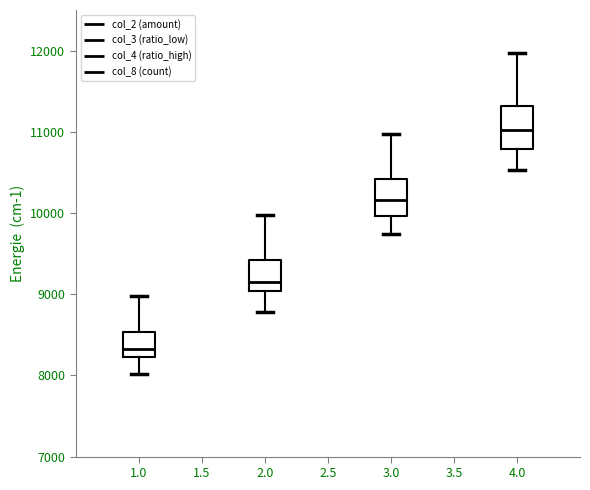

Reading left to right, read every box against the y-axis: the position of its median line, the range the box covers, and the ends of its whiskers. The values are not printed on the chart, so give them approximately, as read against the axis.

1.0: median 8300, box 8200 to 8500, whiskers 8000 to 9000
2.0: median 9200, box 9000 to 9400, whiskers 8800 to 10000
3.0: median 10200, box 10000 to 10400, whiskers 9700 to 11000
4.0: median 11000, box 10800 to 11300, whiskers 10500 to 12000